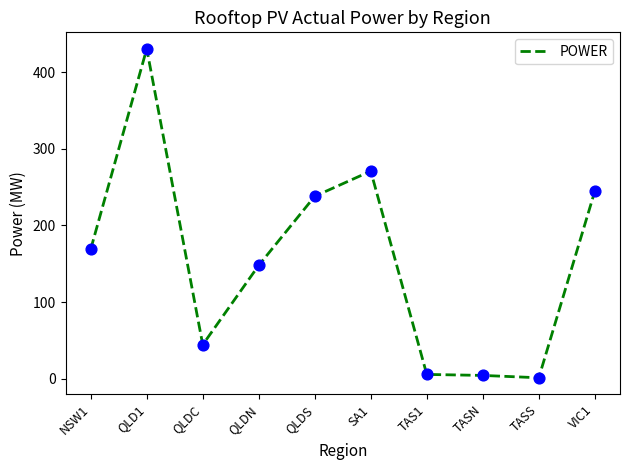

What is the change in value from QLD1 to QLDN?

-282.5